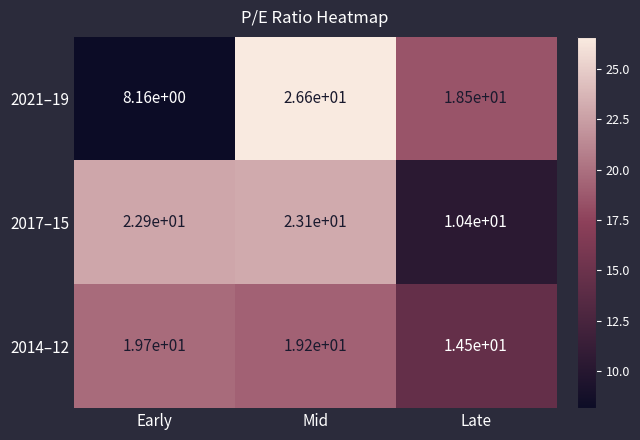

At which category is the sum across all series the highest?

Mid